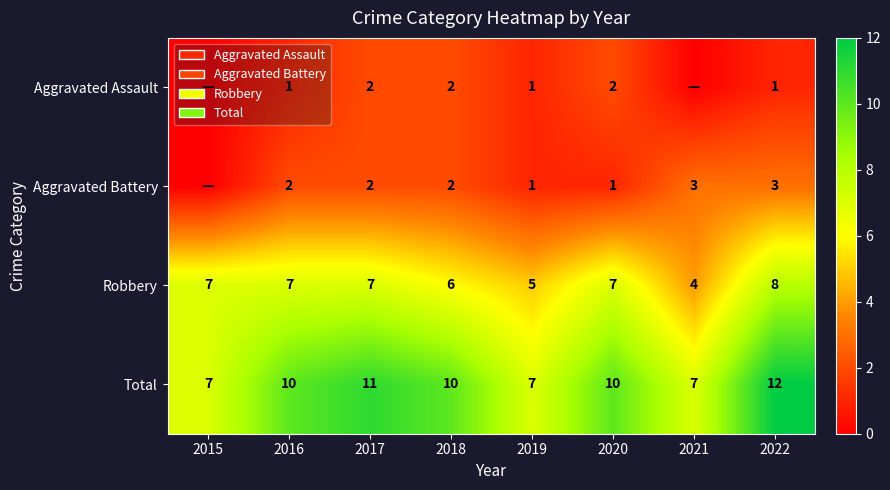

The value of Total at 2015 is 2. True or false?

False